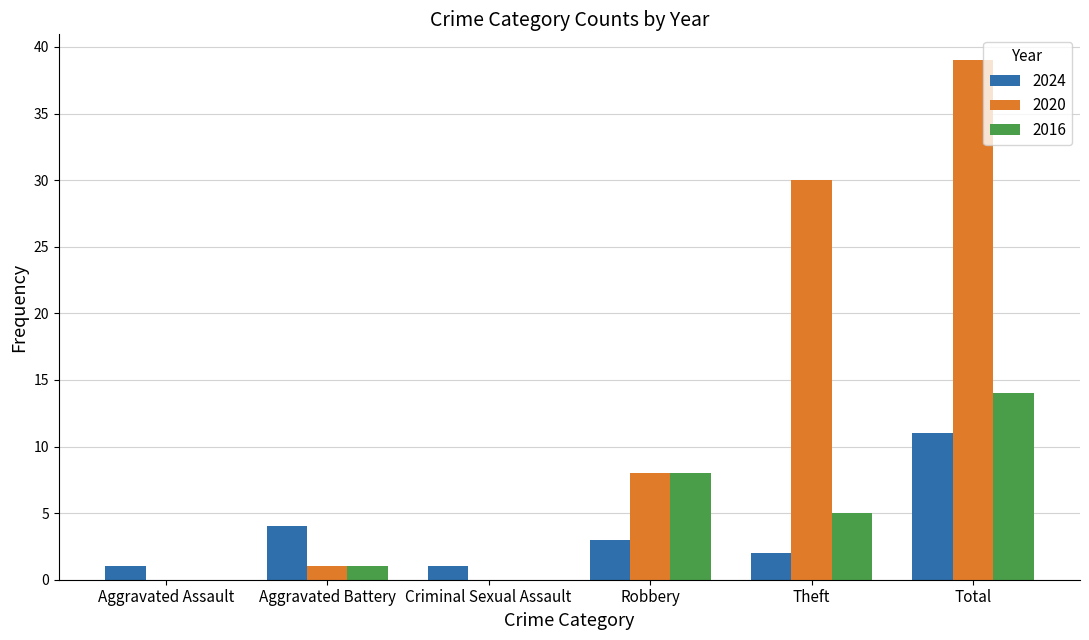

True or false: 2024 has a value of 18 at Total.

False